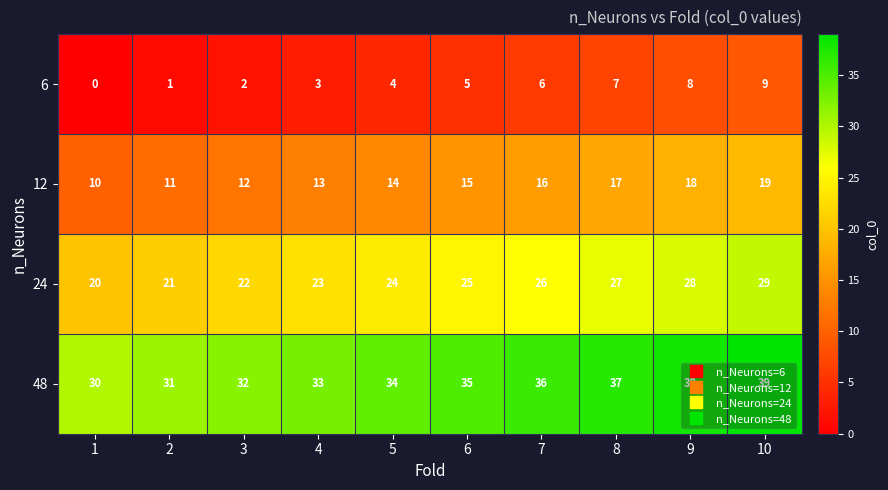

What is the spread (max minus min) of values at 9?

30